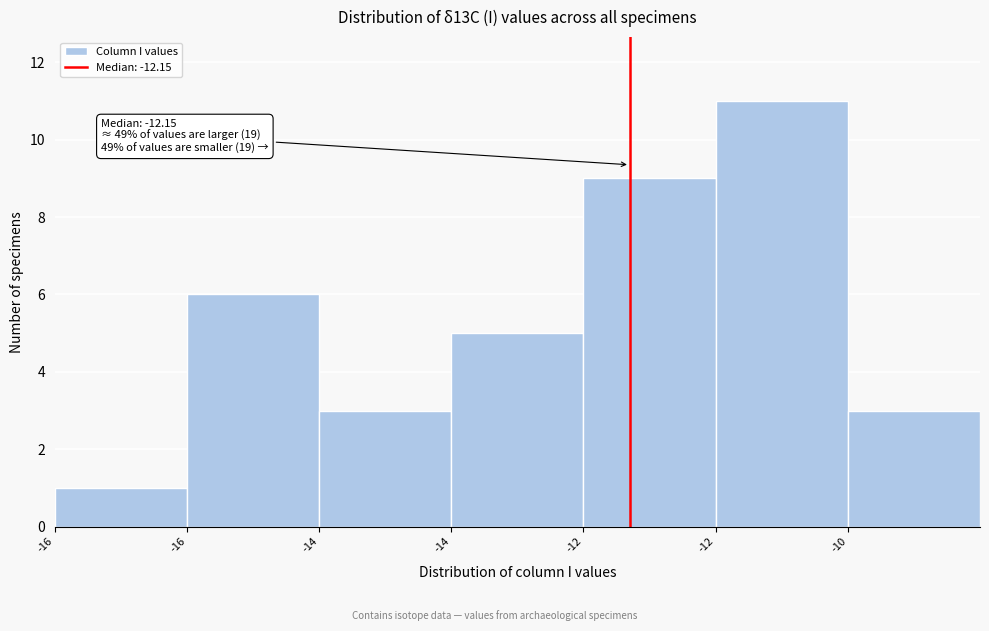

How many data points are less than 5?

3